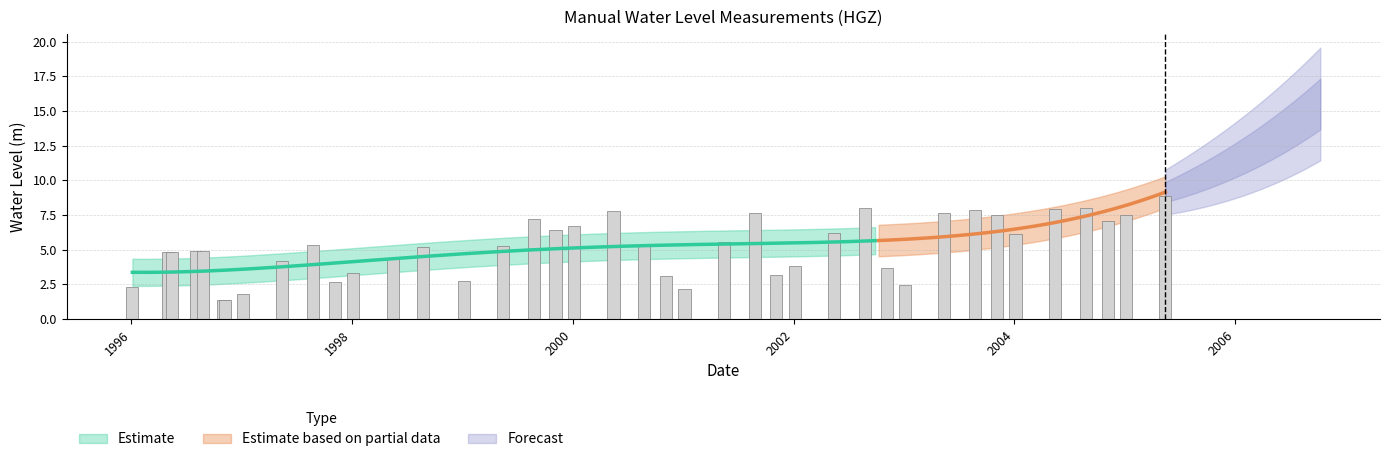

What is the smallest value displayed?

1.4